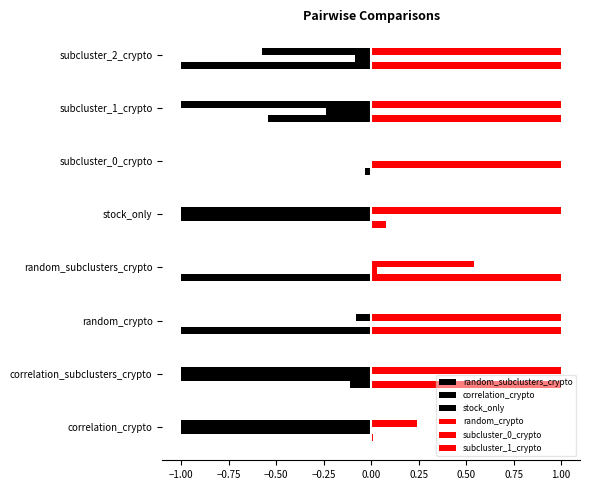

How many values in subcluster_1_crypto are above zero?

7